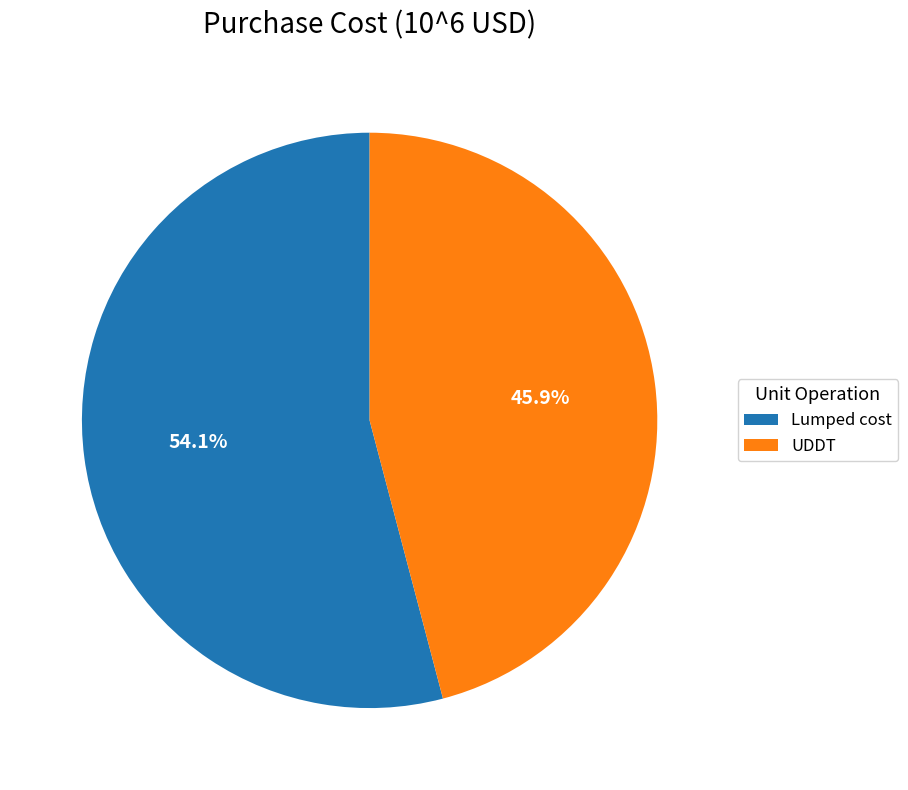

Combined, what portion of the pie is UDDT and Lumped cost?

100.0%